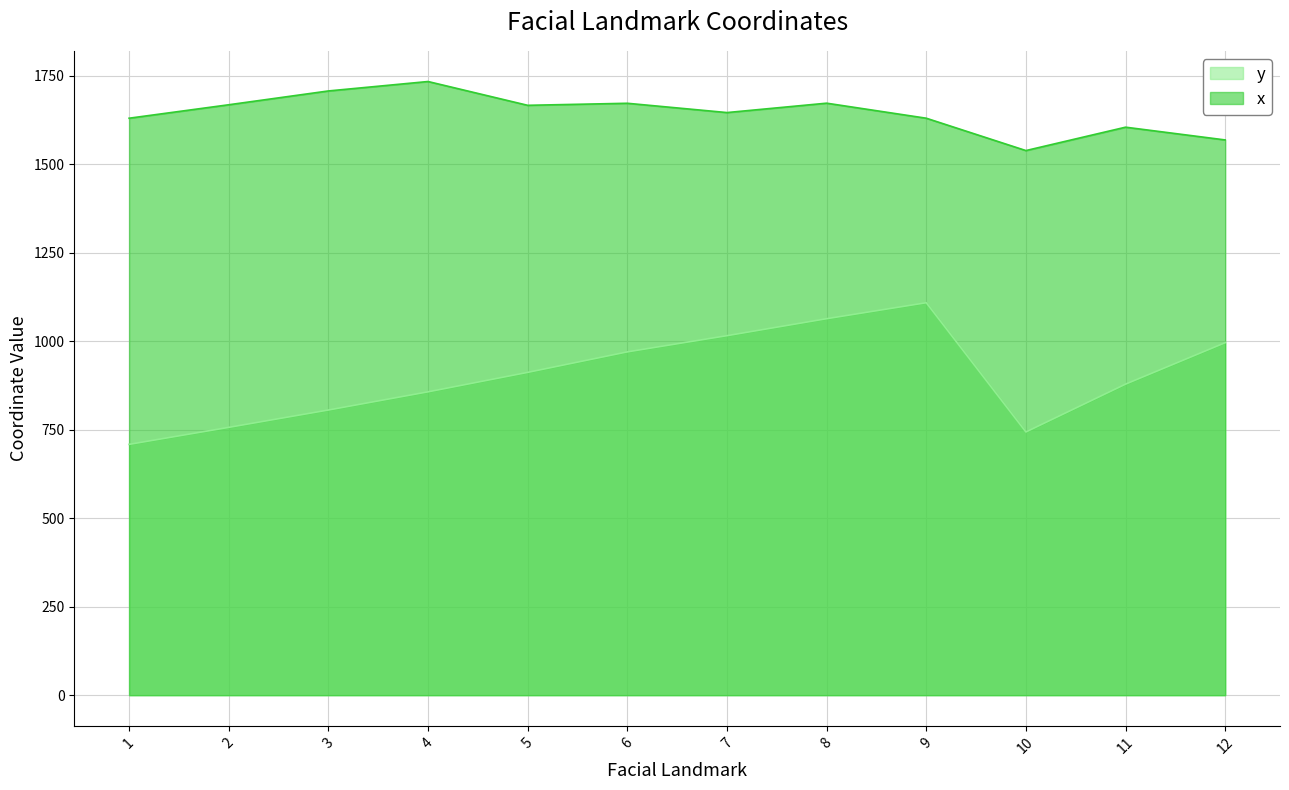

What are all the series names shown in the legend?

y, x